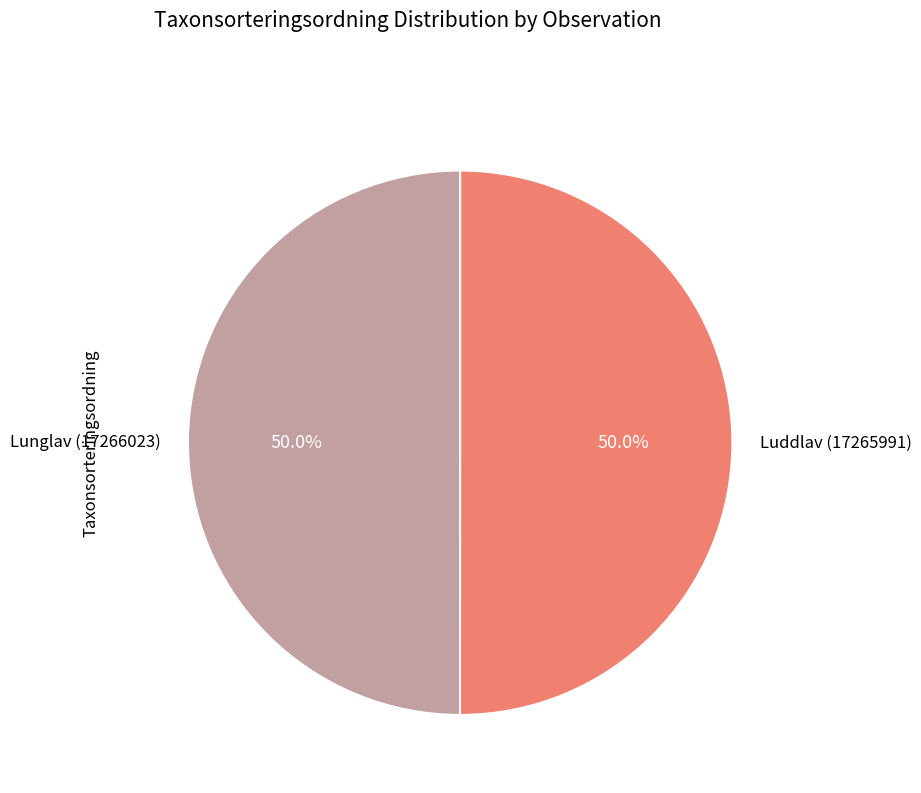

Is the sum of Lunglav (17266023) and Luddlav (17265991) greater than half?

Yes